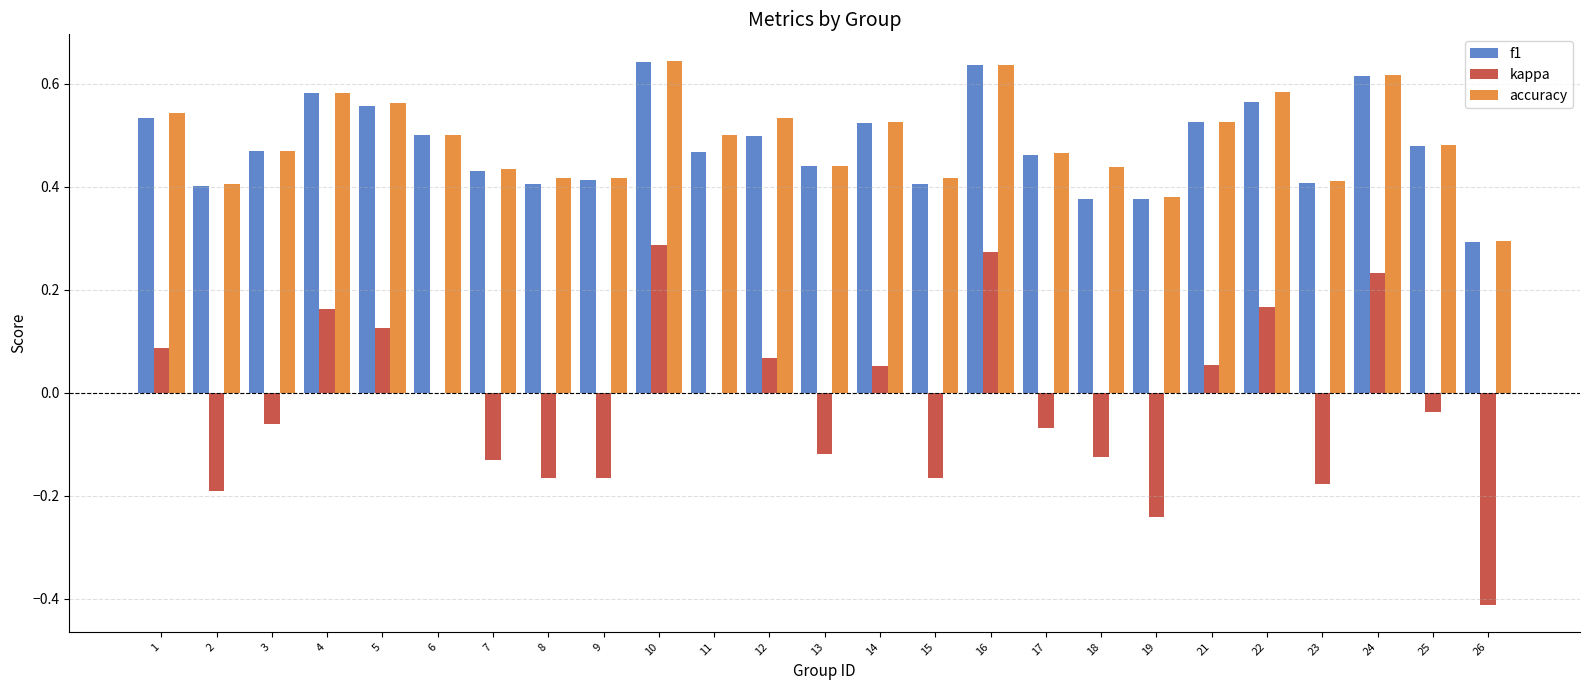

Which series has the widest spread of values?

kappa